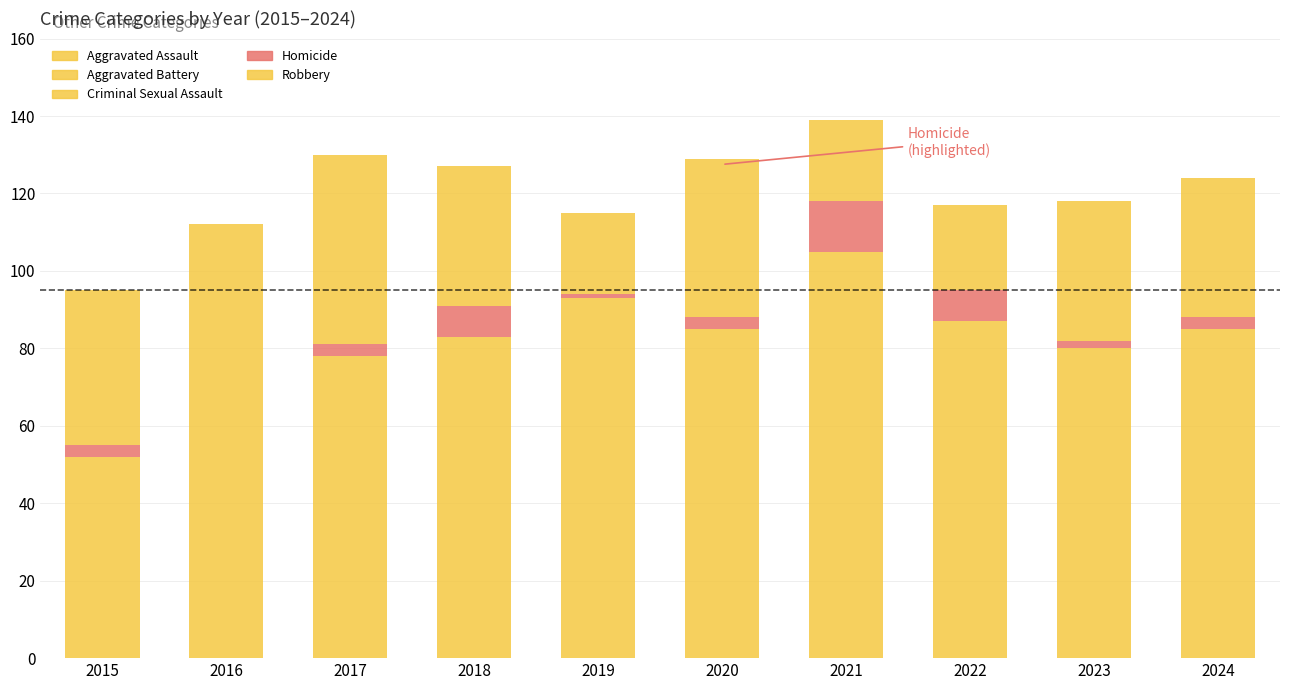

Are the bars grouped side by side (vs. stacked)?

No